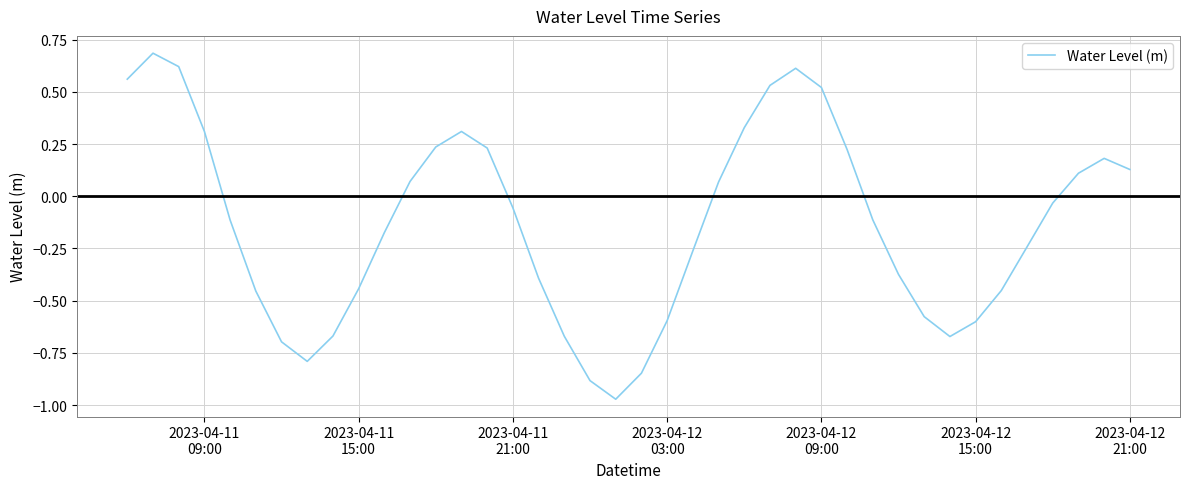

Count the number of values greater than 0.

17